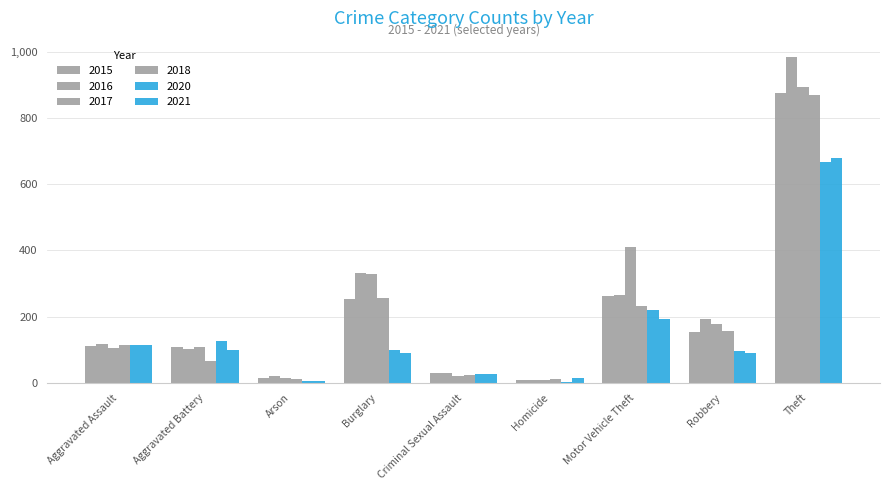

What position from the left is Motor Vehicle Theft?

7